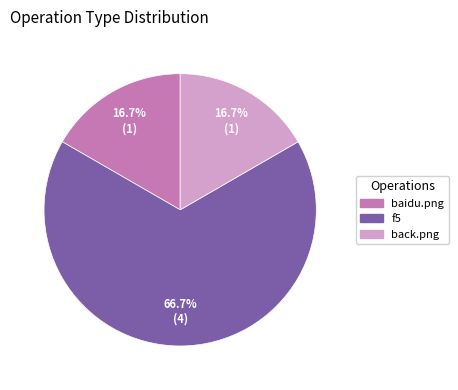

Count the number of slices in the pie.

3